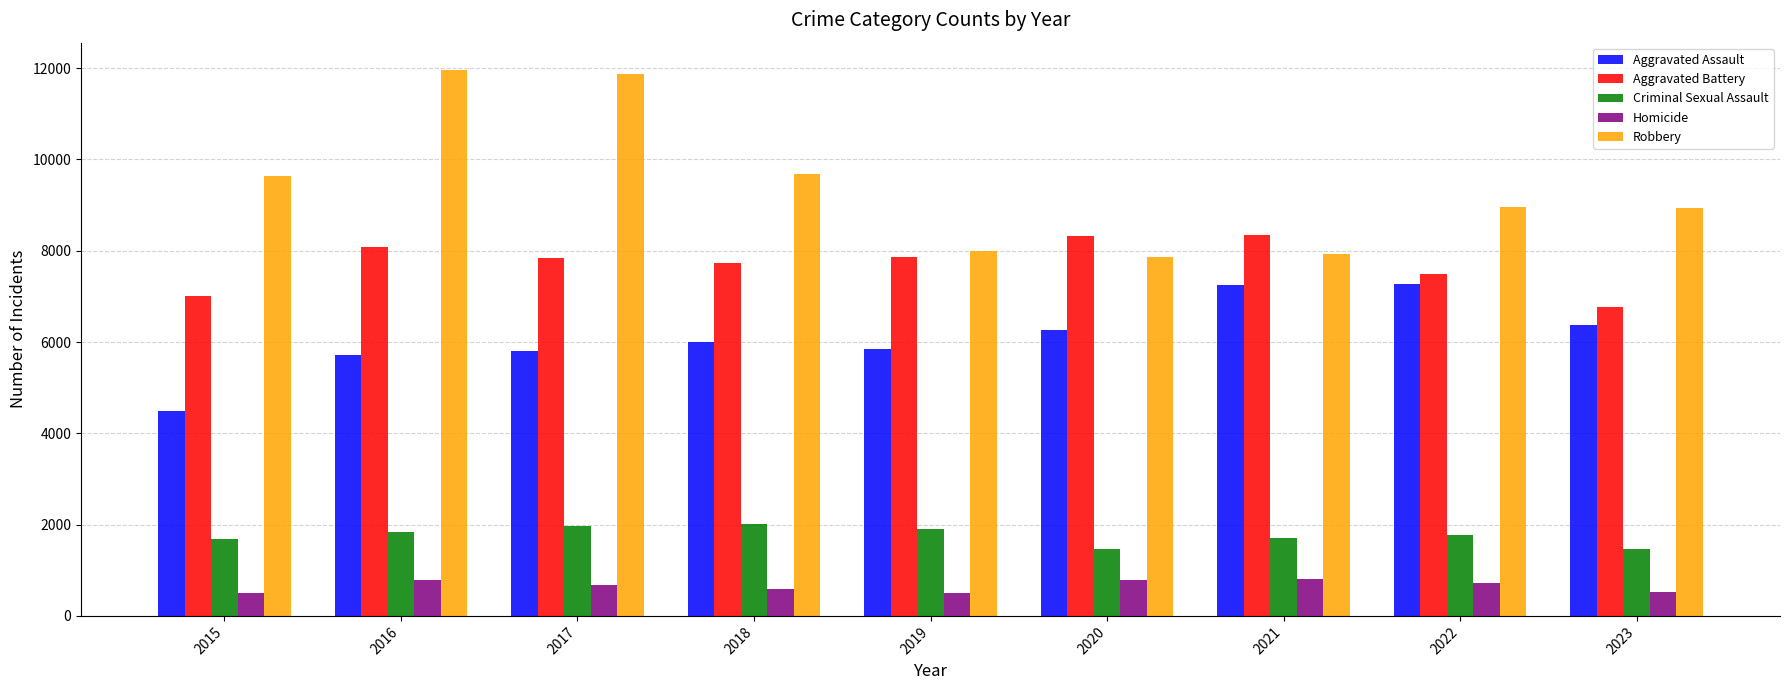

List the series in order of their peak value, lowest first.

Homicide, Criminal Sexual Assault, Aggravated Assault, Aggravated Battery, Robbery